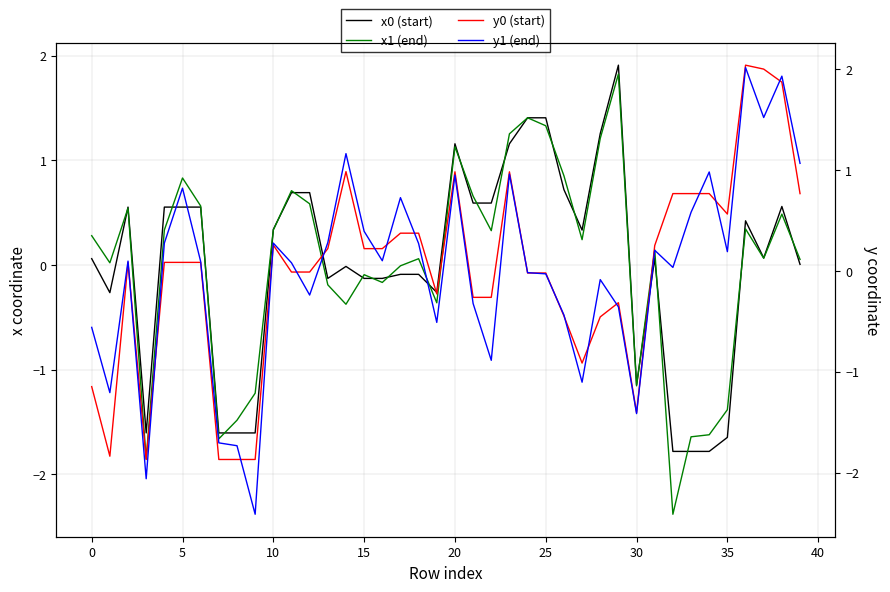

The x0 (start) series shows -1.6 at 35. True or false?

True